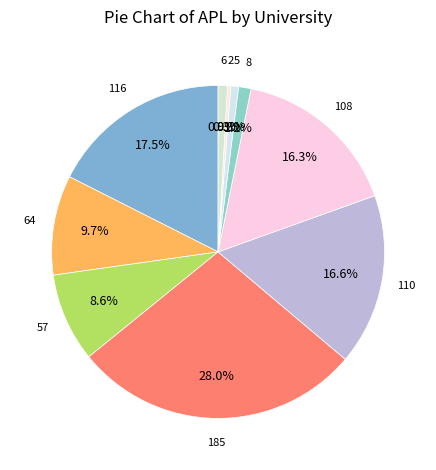

Is there a majority slice in this chart?

No